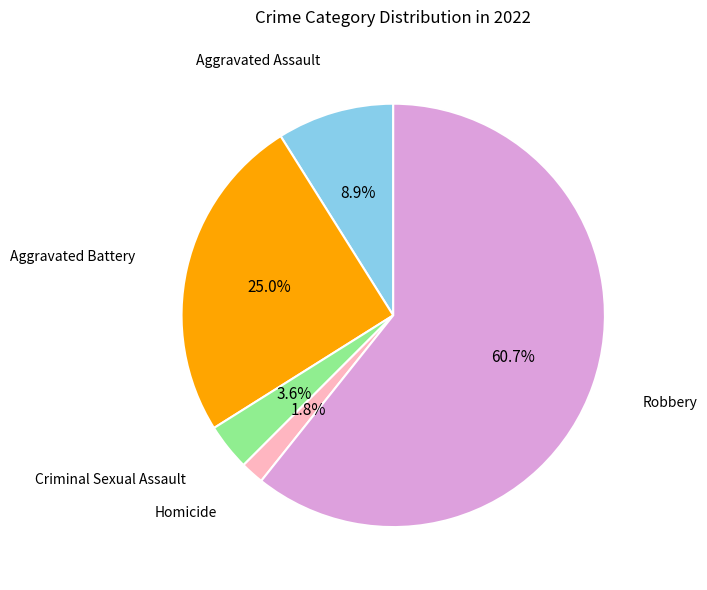

What is the largest slice in the pie chart?

Robbery